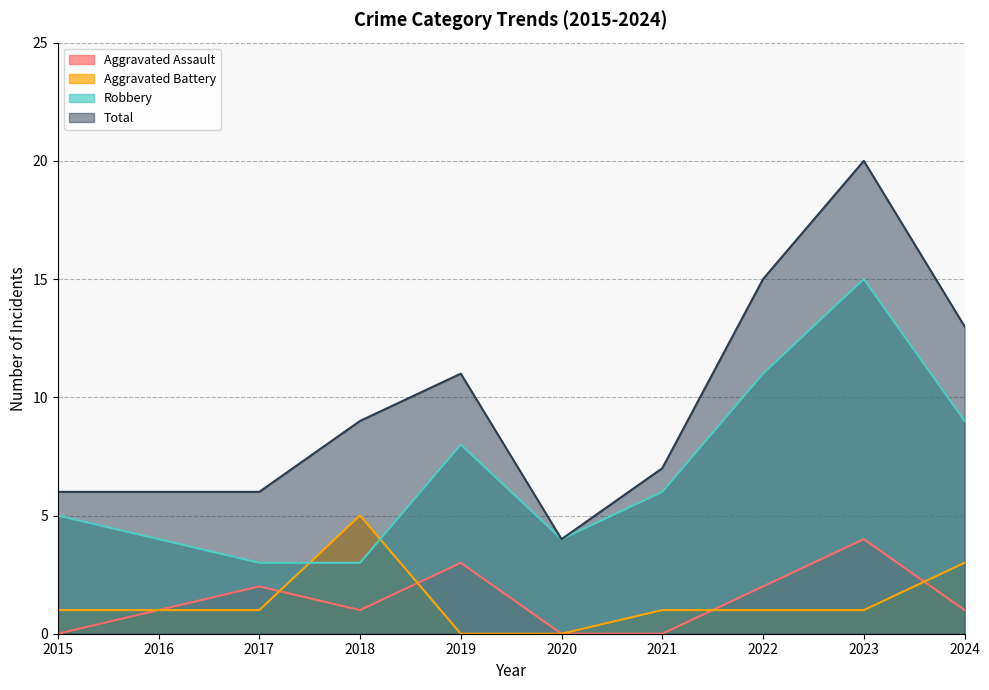

Is it true that Aggravated Assault equals 1 at 2024?

True